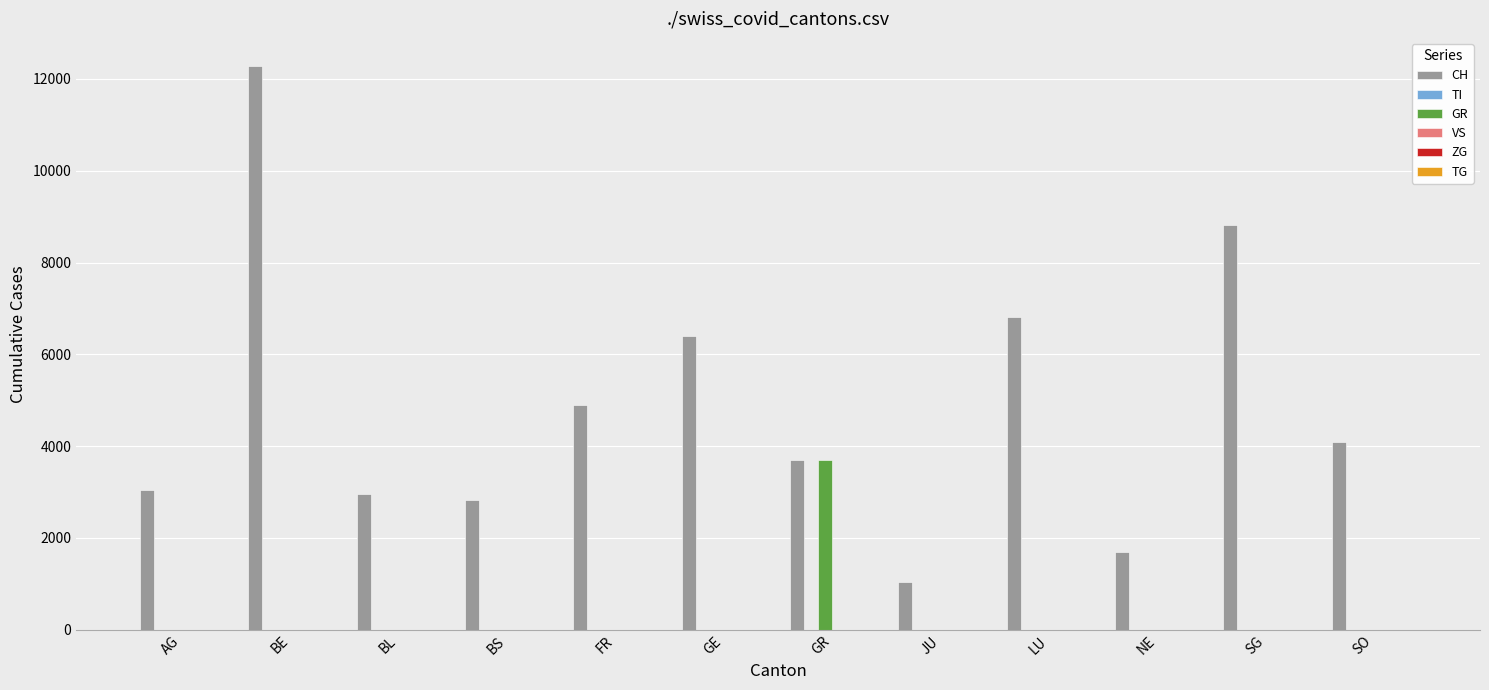

What value does the CH series have at BS?

2814